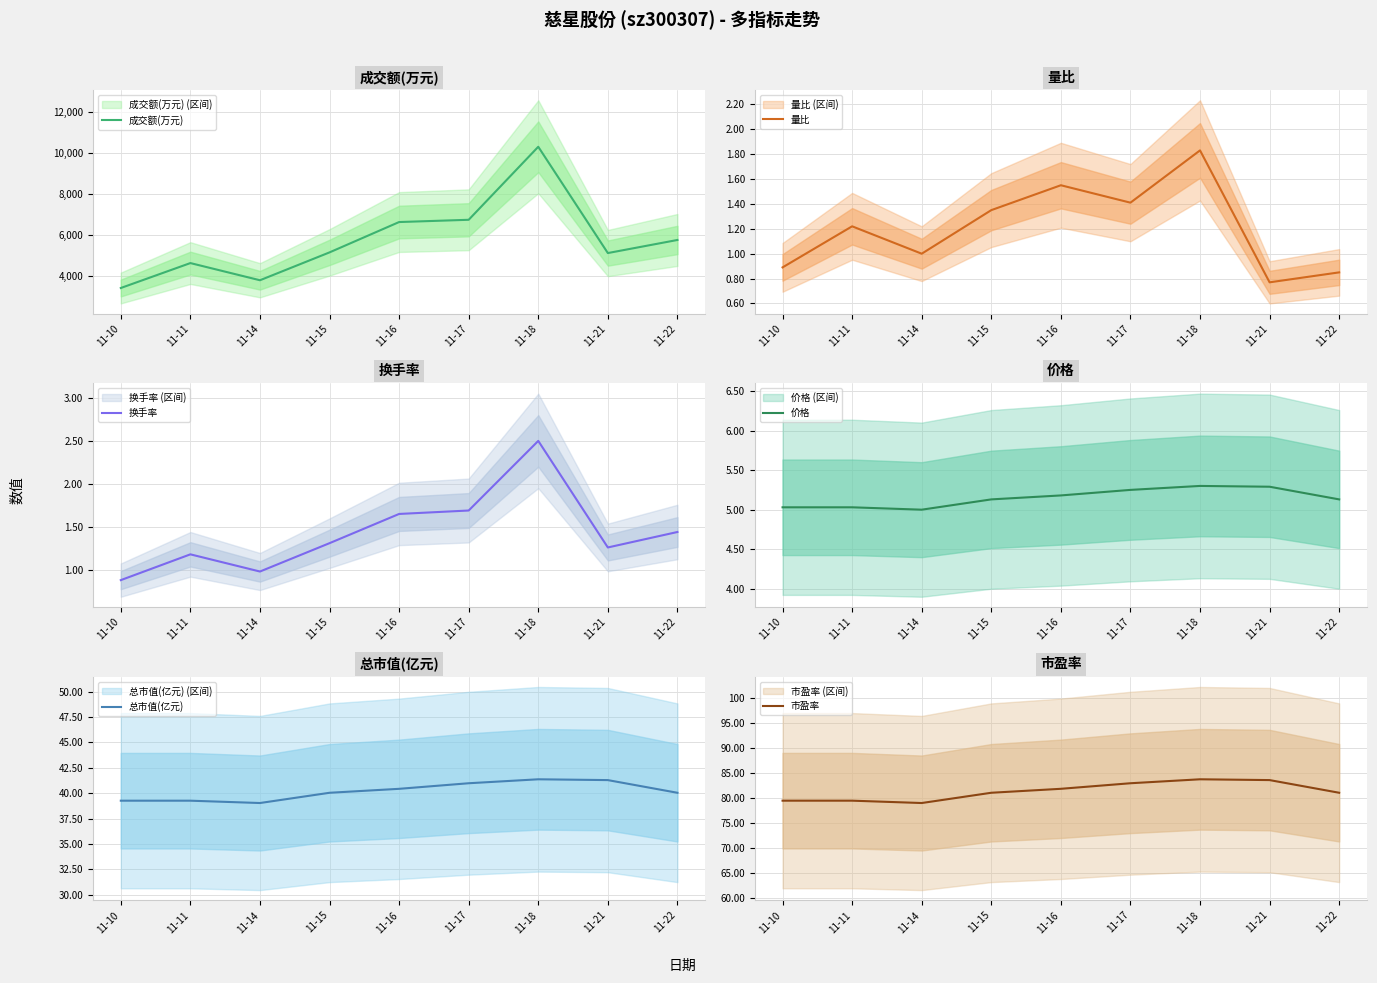

What is the minimum value for 量比?

0.8